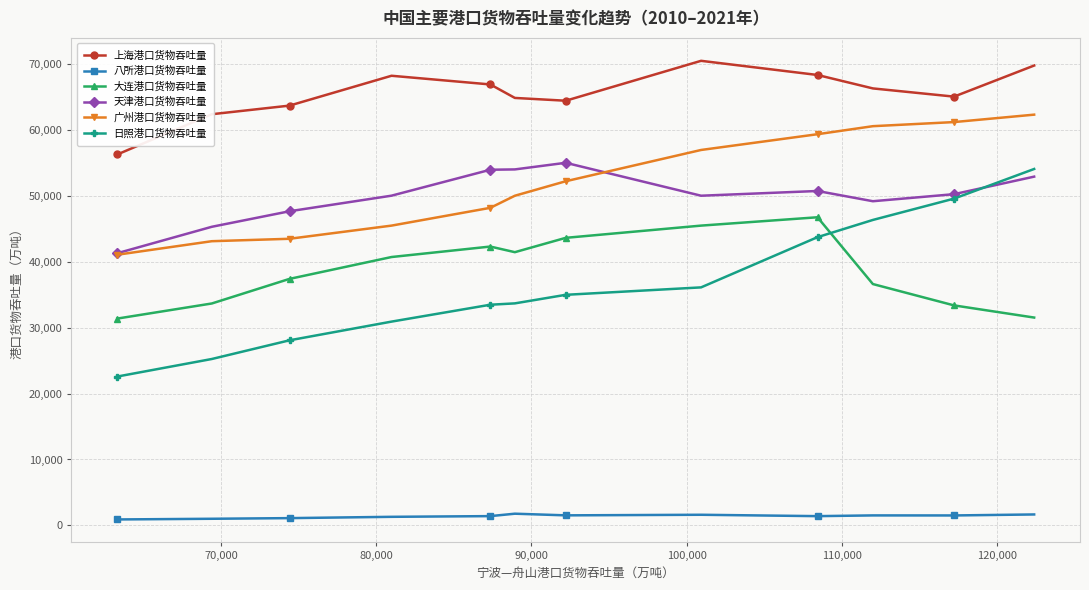

Is this an area chart (filled region under the line)?

No